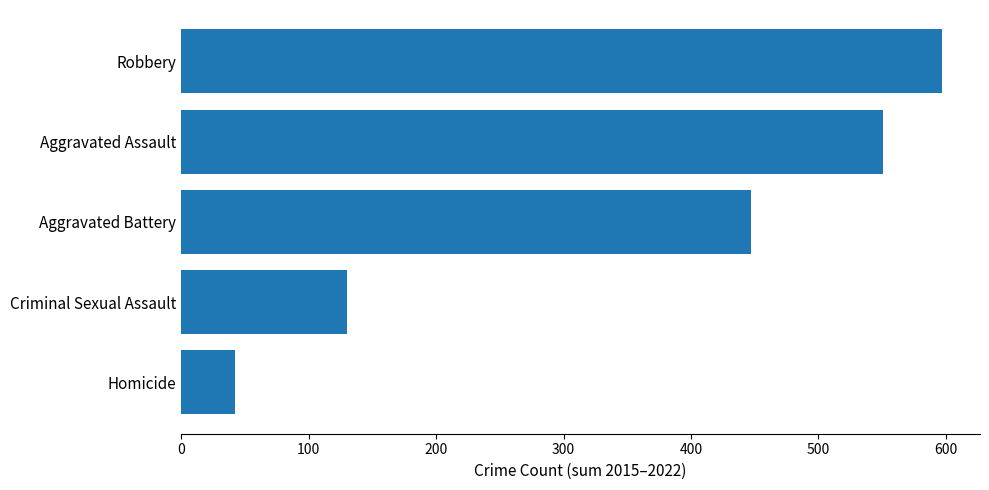

Approximately how many times larger is the value at Criminal Sexual Assault compared to Aggravated Battery?

0.3